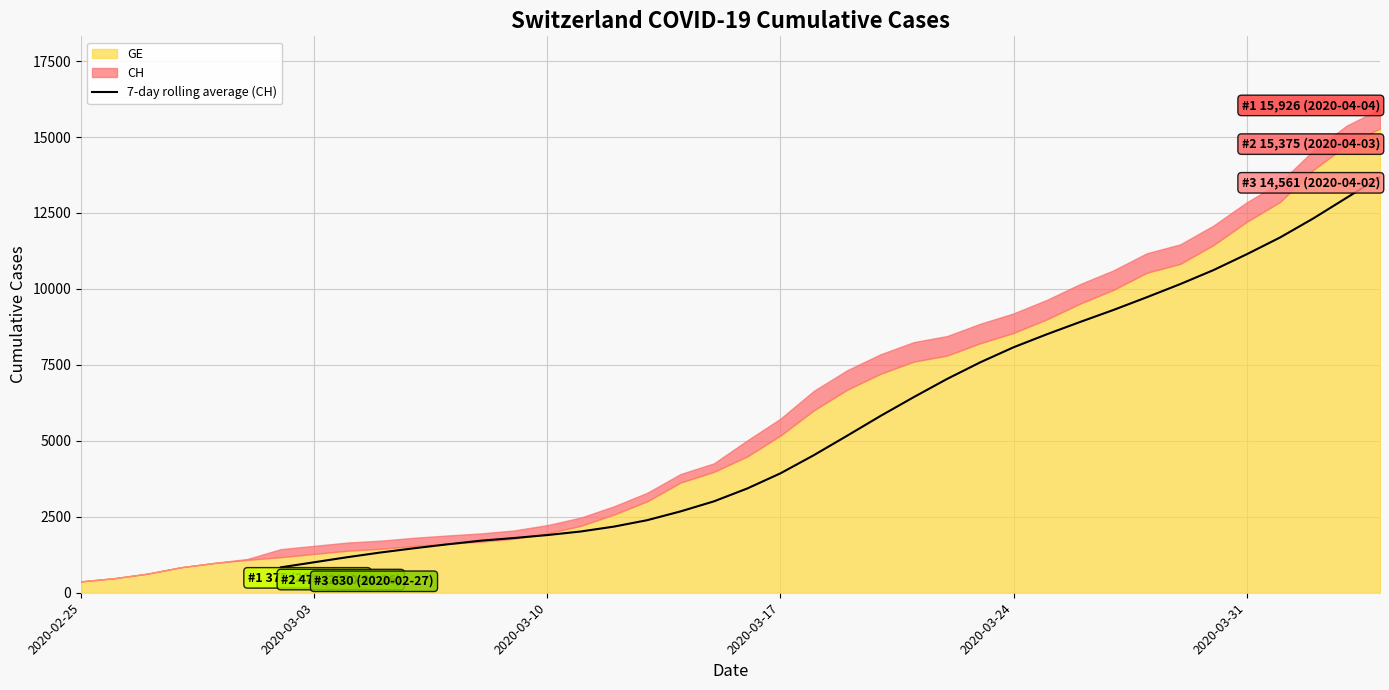

How many data points are less than 3430?

14